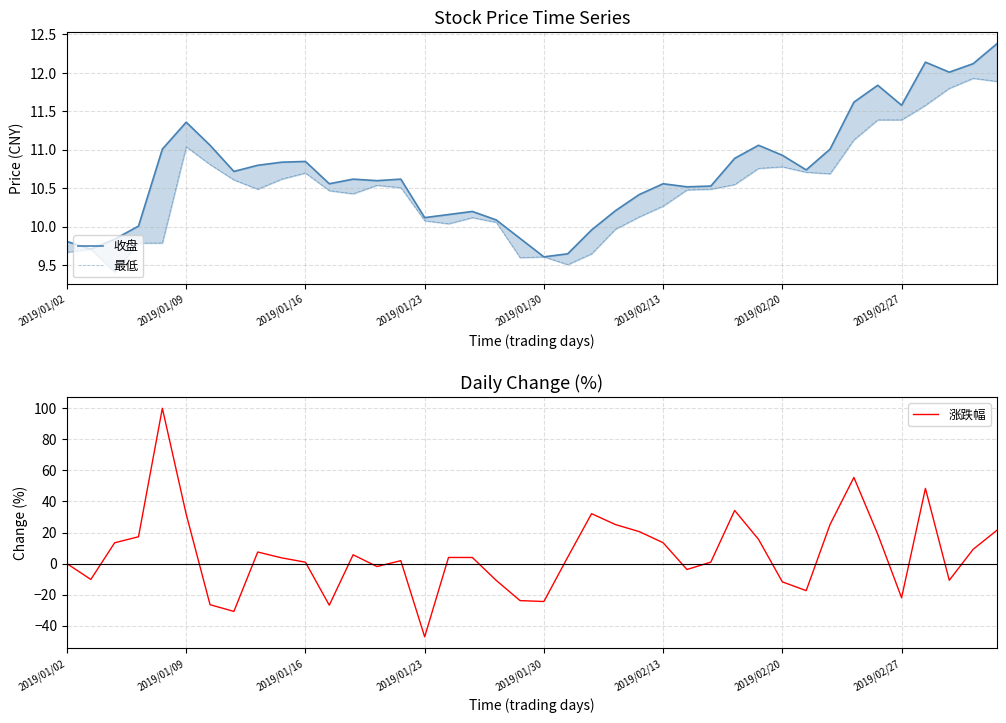

In 最低, how many points are lower than both neighbors (excluding endpoints)?

7